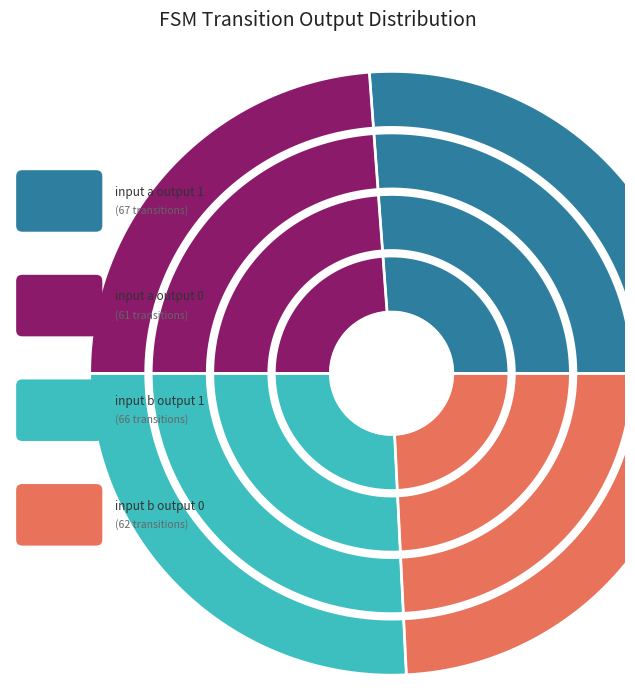

Which has a higher value, input_b_output_1 or input_a_output_0?

input_b_output_1